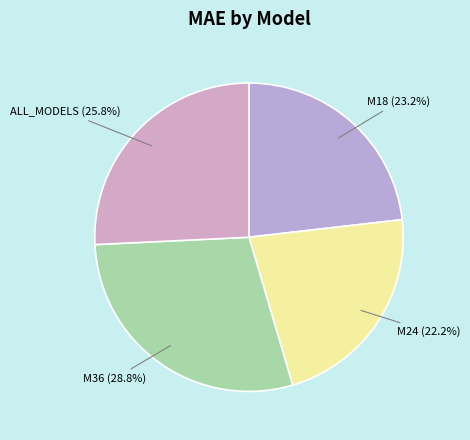

Is there any slice that represents more than half of the pie?

No